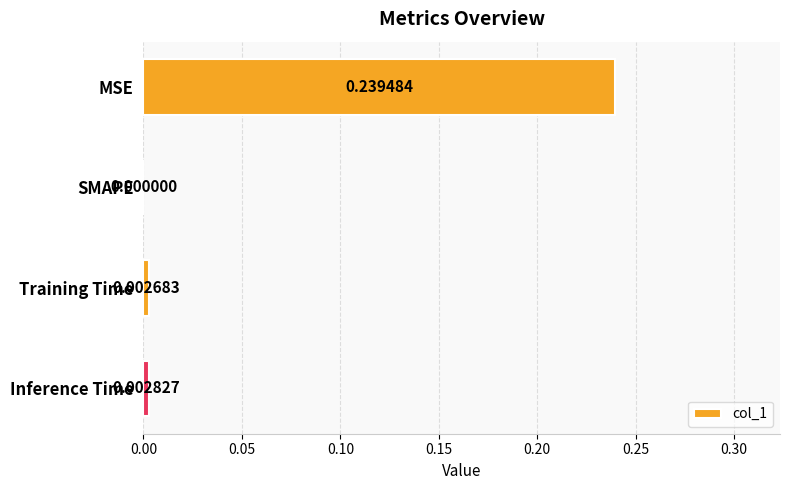

How many values exceed 0?

3